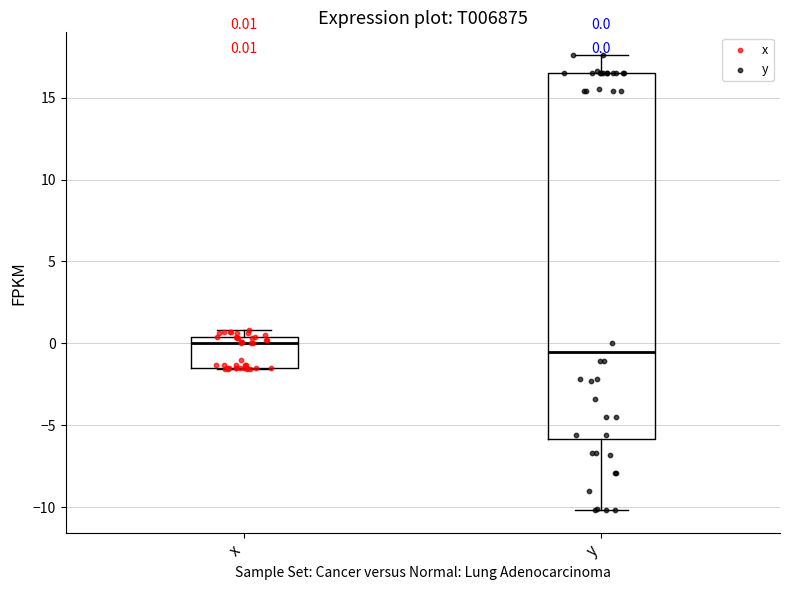

Which box's median line is the lowest?

y